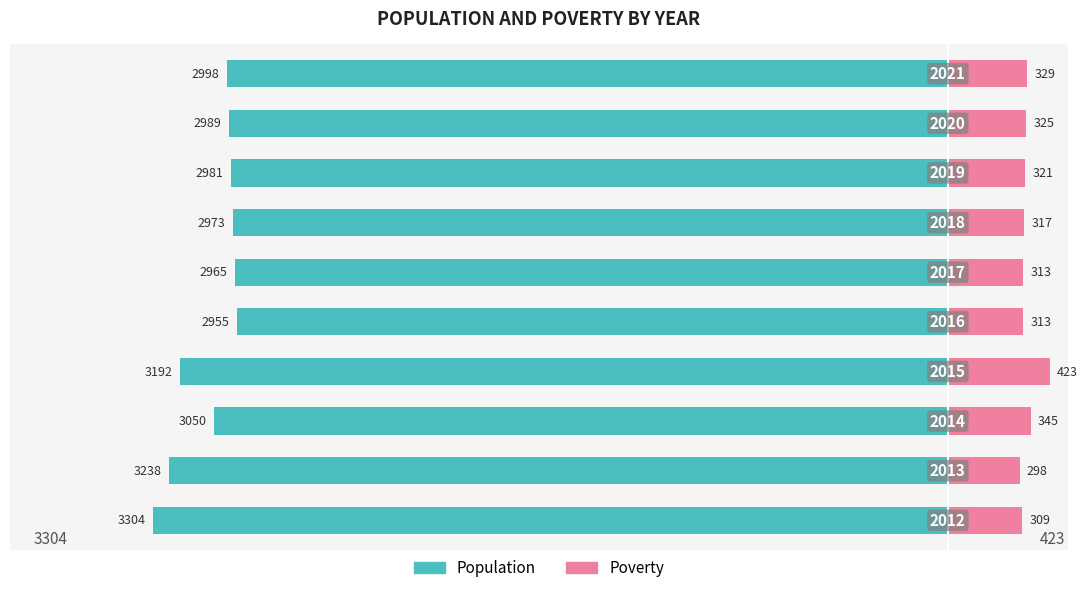

Reading left to right, extract all data points from this chart.

Population: -3304	-3238	-3050	-3192	-2955	-2965	-2973	-2981	-2989	-2998
Poverty: 309	298	345	423	313	313	317	321	325	329